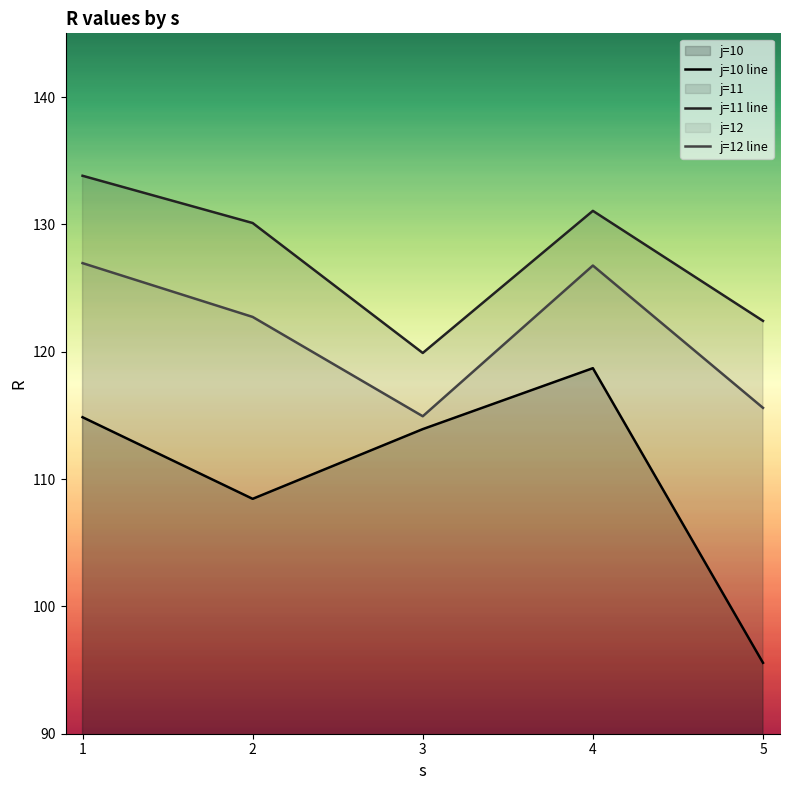

Is it true that R_j12 equals 176.4 at 4?

False